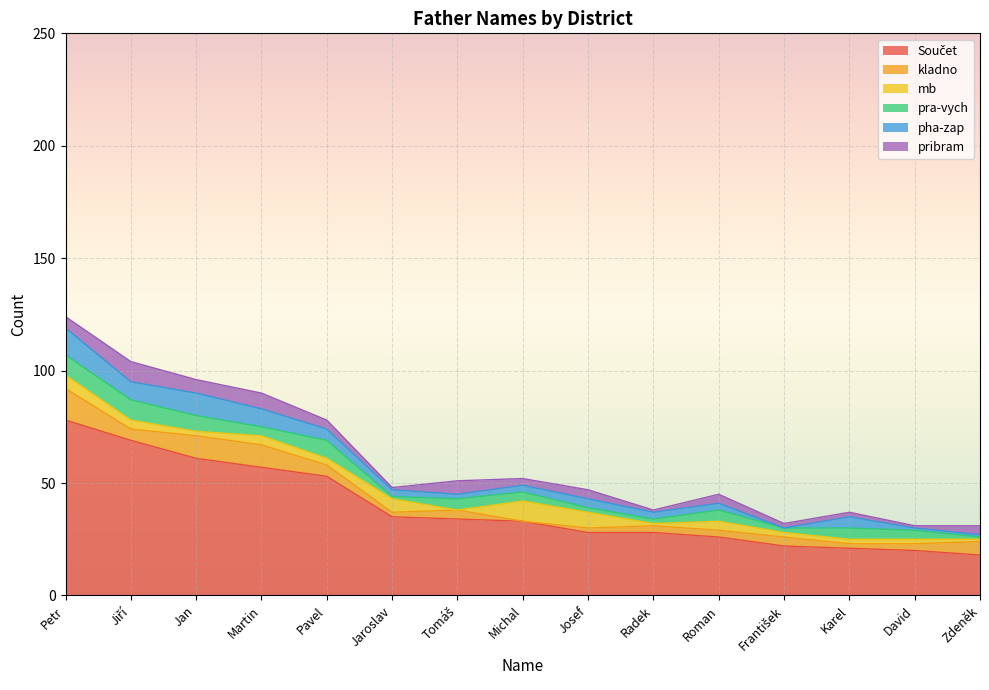

Reading left to right, list all the values displayed in this chart.

Součet: 78	69	61	57	53	35	34	33	28	28	26	22	21	20	18
kladno: 14	5	10	10	5	2	4	0	2	3	3	4	2	3	6
mb: 6	4	2	4	3	6	0	9	7	1	4	2	2	2	1
pra-vych: 9	9	7	4	8	1	5	4	2	2	5	2	5	4	1
pha-zap: 12	8	10	8	5	3	2	3	4	3	3	0	5	1	1
pribram: 5	9	6	7	4	1	6	3	4	1	4	2	2	1	4